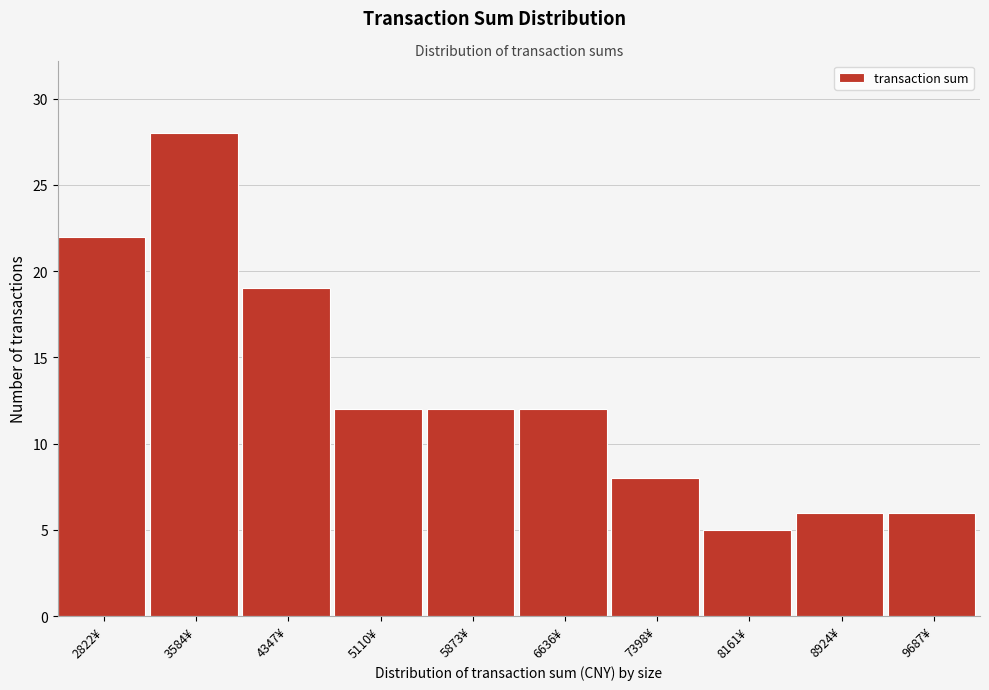

Reading right to left, extract all data points from this chart.

9687¥=6	8924¥=6	8161¥=5	7398¥=8	6636¥=12	5873¥=12	5110¥=12	4347¥=19	3584¥=28	2822¥=22